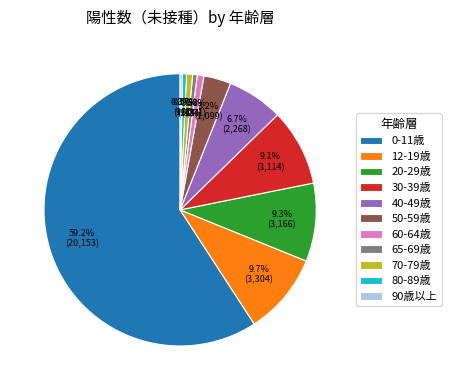

Do 50-59歳 and 65-69歳 together represent more than half of the pie?

No